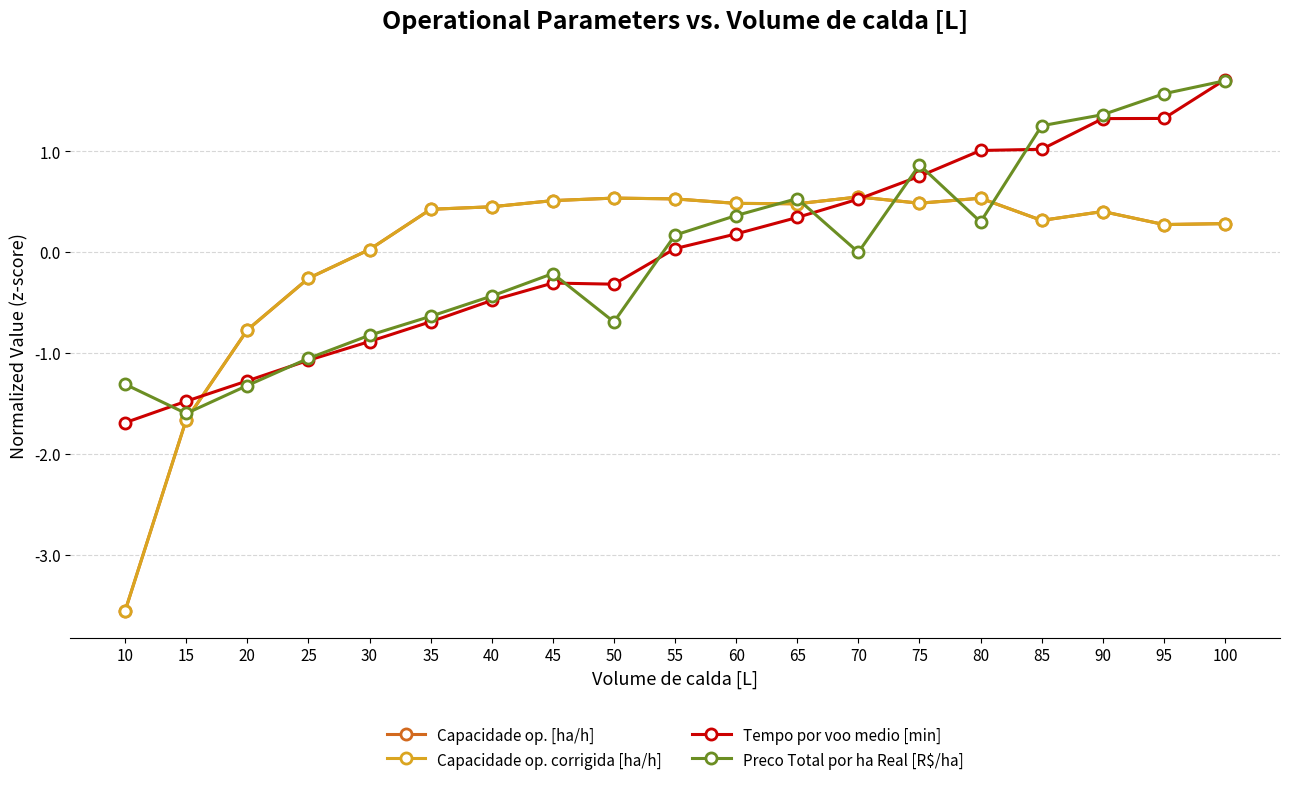

What is the smallest value displayed?

-3.6